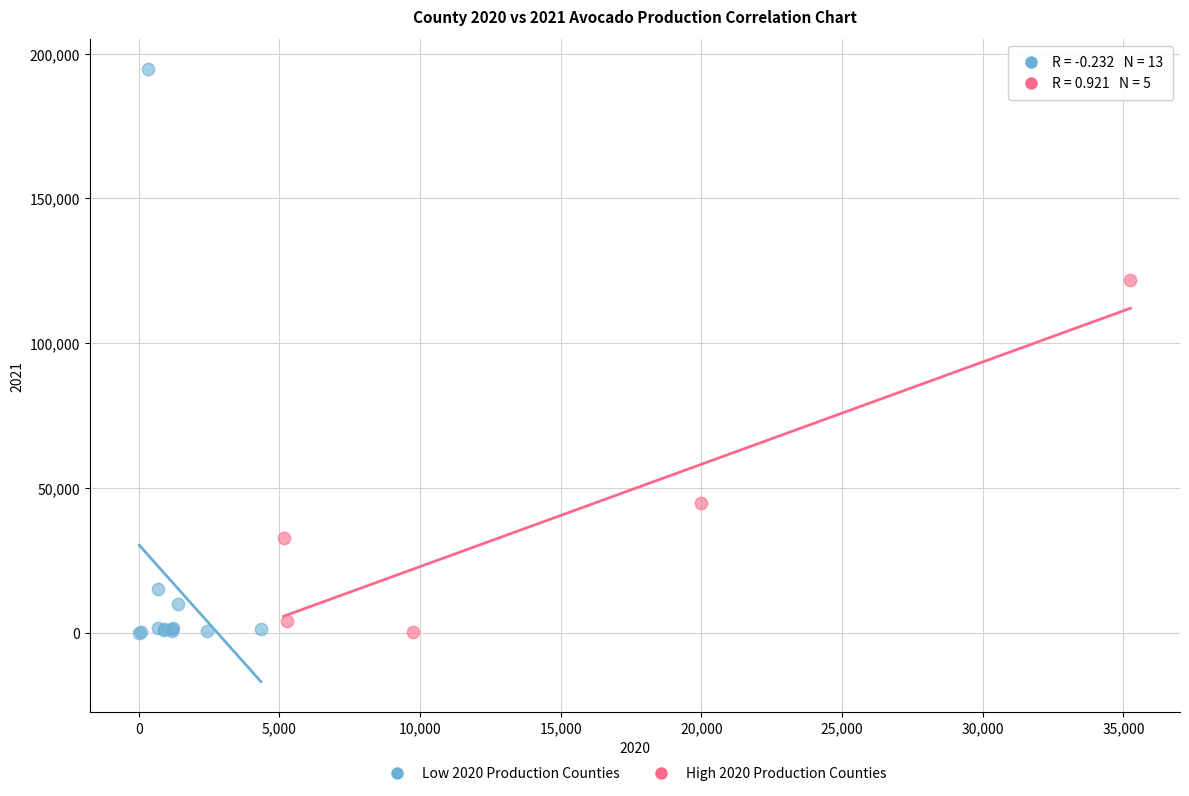

Which series has the largest Y range (max minus min)?

Low 2020 Production Counties